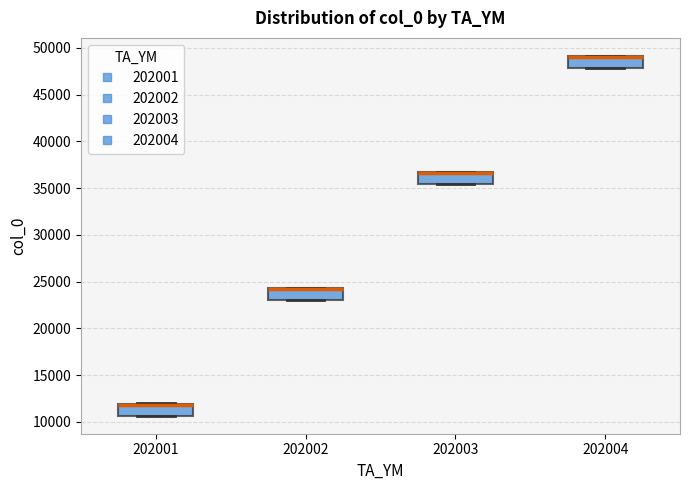

Reading left to right, read every box against the y-axis: the position of its median line, the range the box covers, and the ends of its whiskers. The values are not printed on the chart, so give them approximately, as read against the axis.

202001: median 12000 (drawn on the box's upper edge), box 10500 to 12000, whiskers 10500 to 12000
202002: median 24000 (drawn on the box's upper edge), box 23000 to 24500, whiskers 23000 to 24500
202003: median 36500 (drawn on the box's upper edge), box 35500 to 36500, whiskers 35500 to 36500
202004: median 49000 (drawn on the box's upper edge), box 48000 to 49000, whiskers 48000 to 49000